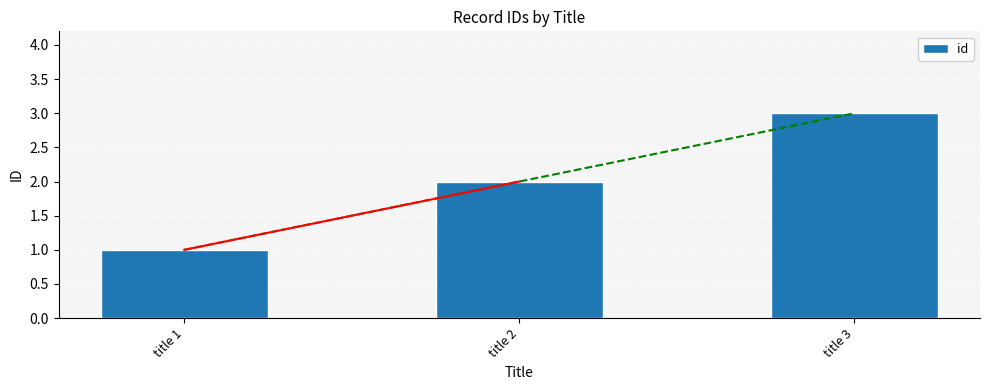

What is the sum of all values?

6